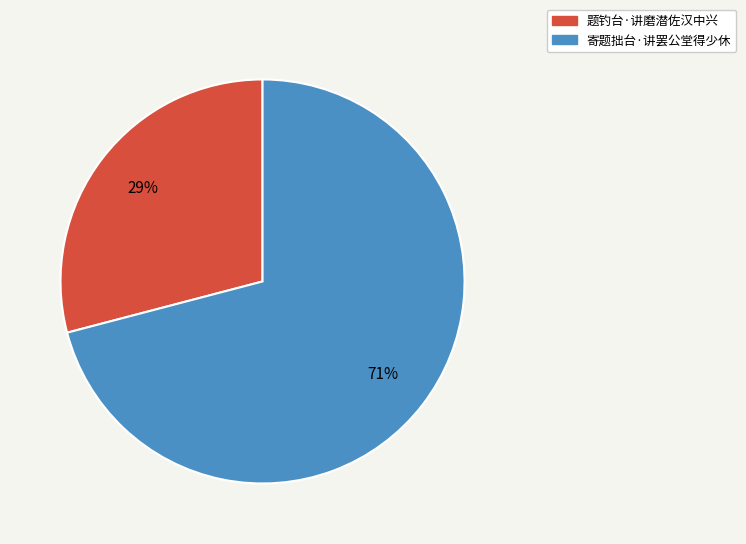

Approximately how many times larger is the value at 寄题拙台·讲罢公堂得少休 compared to 题钓台·讲磨潜佐汉中兴?

2.4